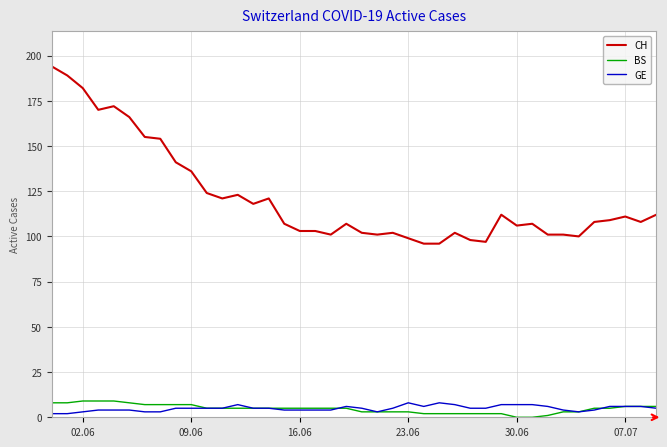

True or false: BS and CH intersect in this chart.

False